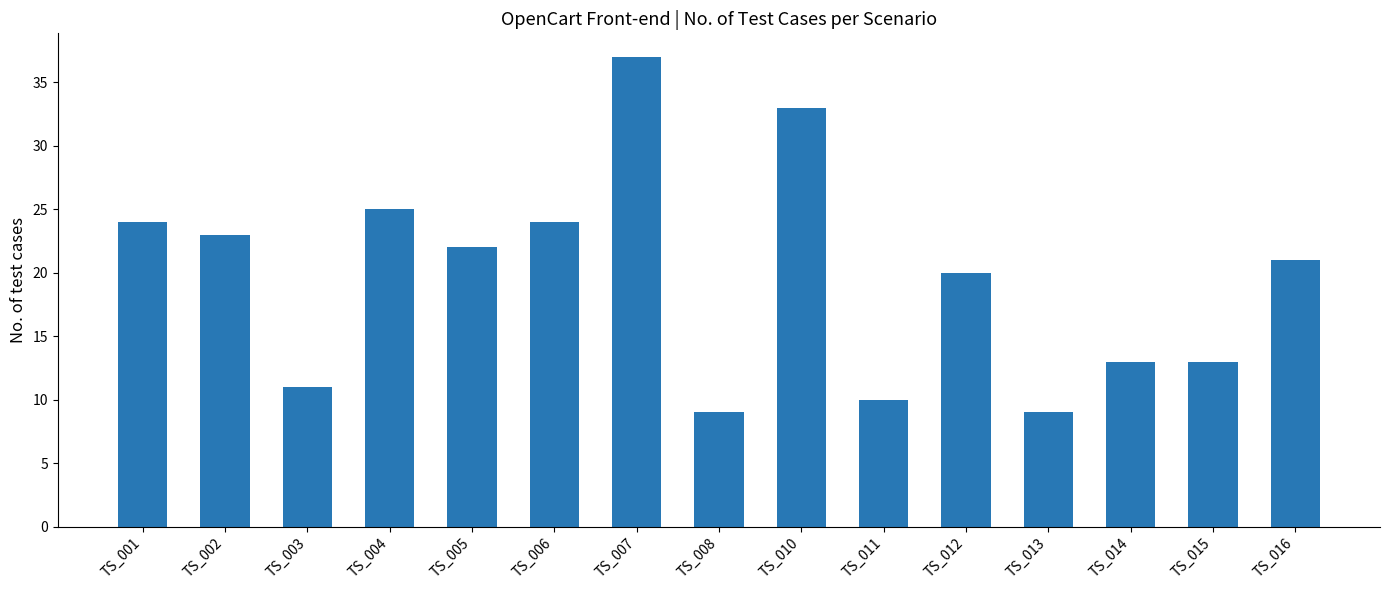

What is the sum of the values at TS_008 and TS_007?

46